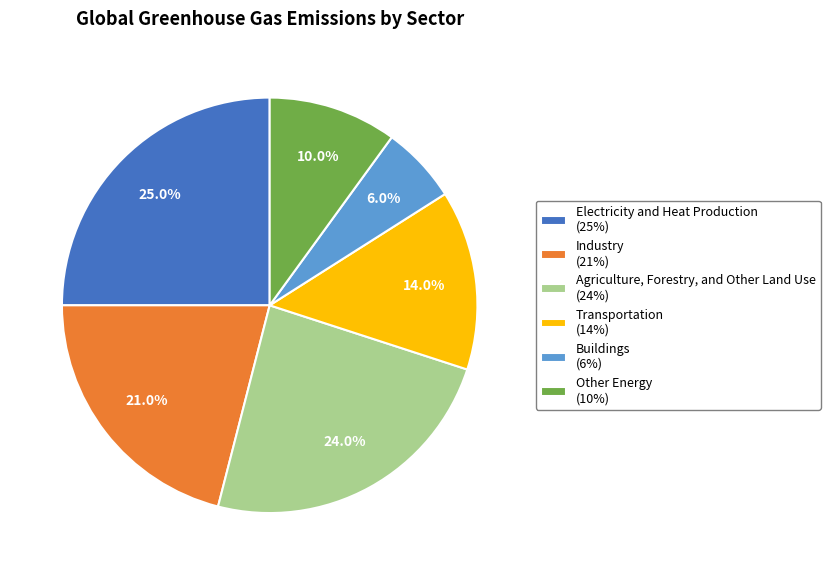

Which has a higher value, Agriculture, Forestry, and Other Land Use or Other Energy?

Agriculture, Forestry, and Other Land Use